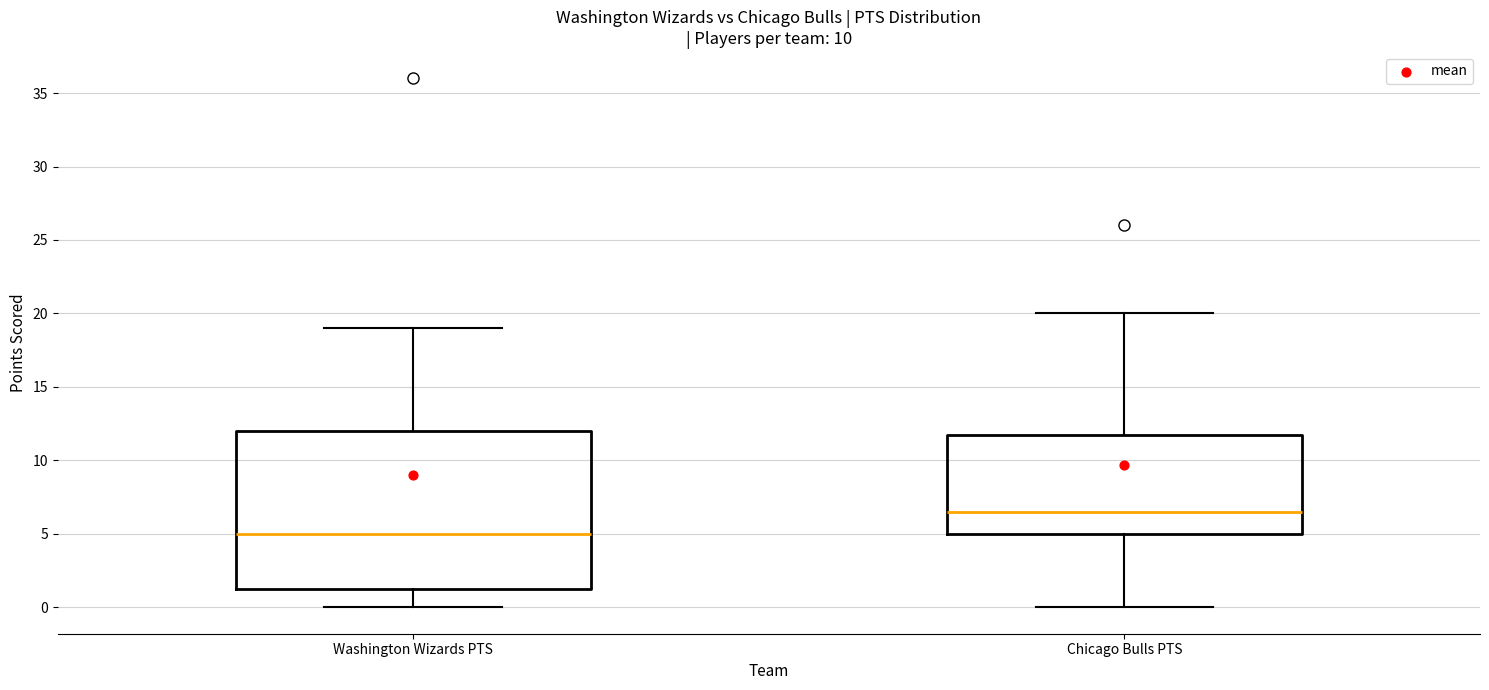

Comparing the boxes themselves (not the whiskers), which one is the tallest?

Washington Wizards PTS